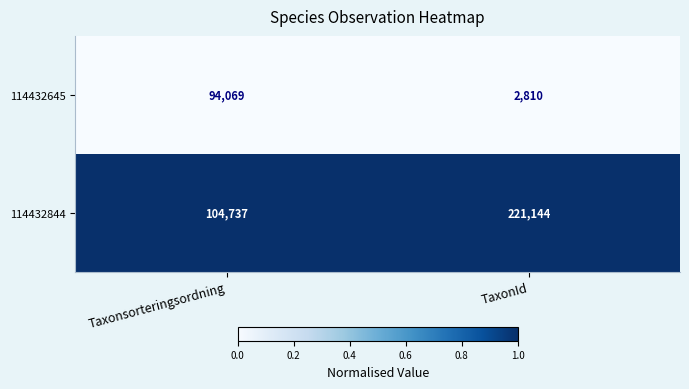

At TaxonId, list the series in order from largest to smallest.

114432844, 114432645